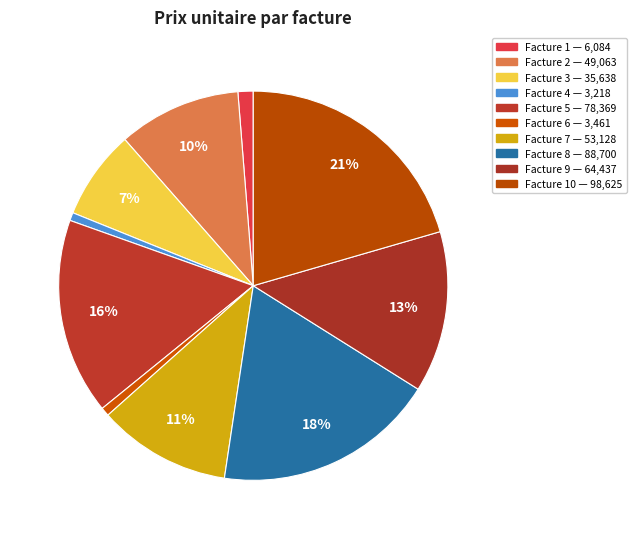

Count the number of slices in the pie.

10